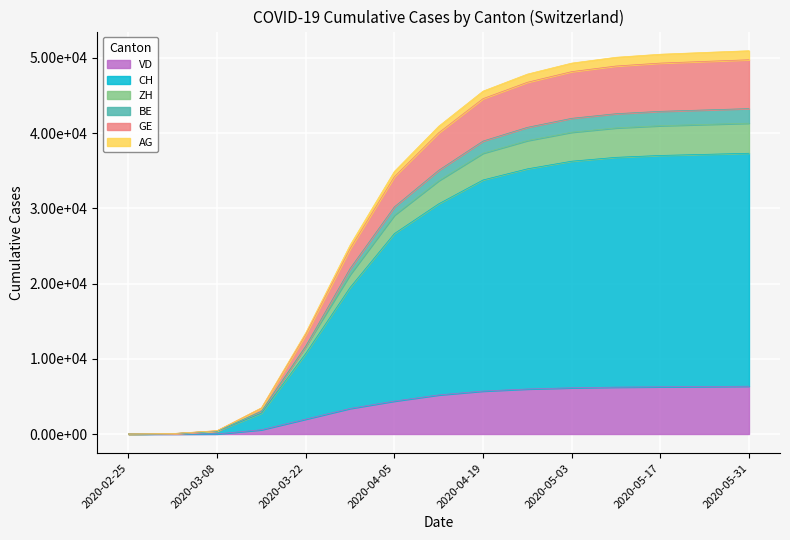

Which has a higher value, 2020-02-25 or 2020-03-08?

2020-03-08